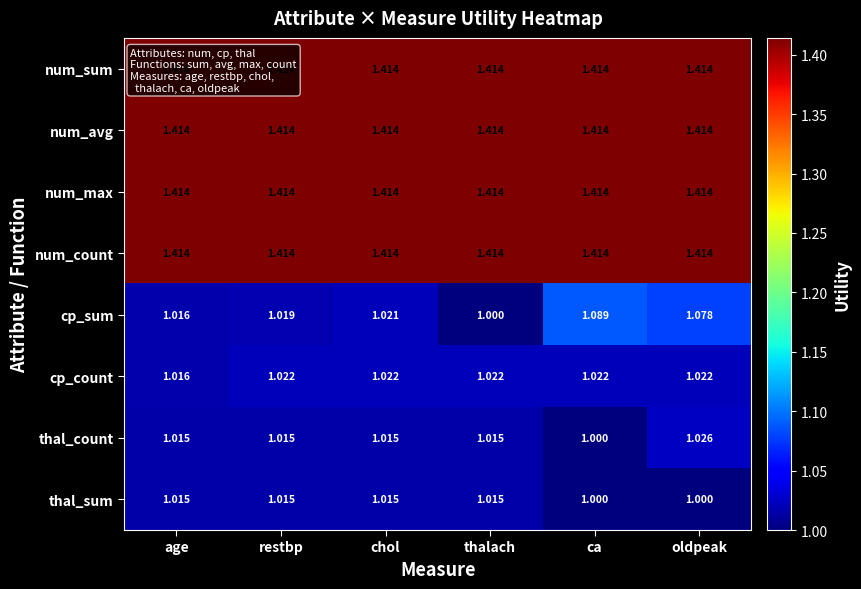

At which category is the sum across all series the highest?

oldpeak